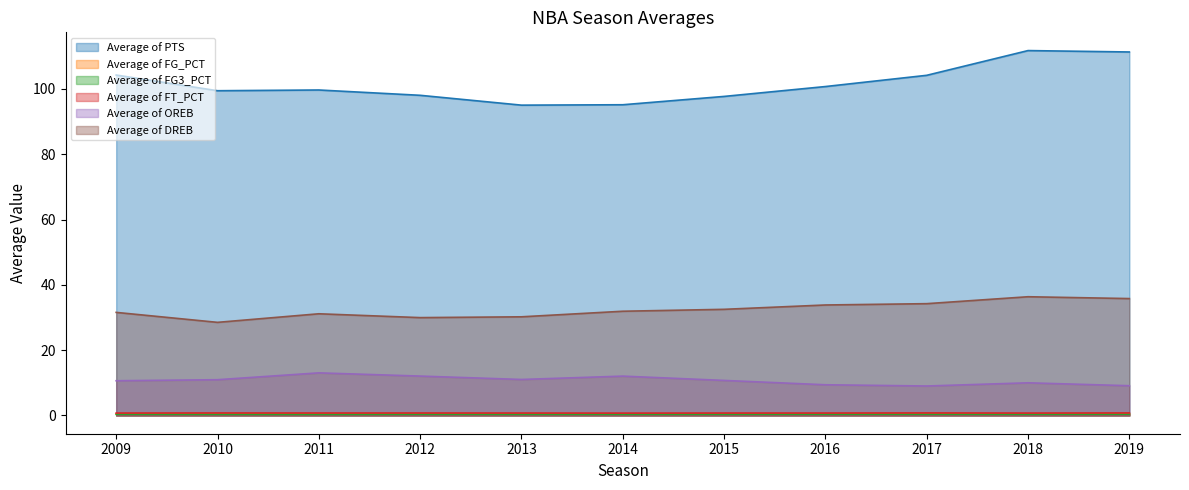

Which has a higher value, 2015 or 2010?

2010